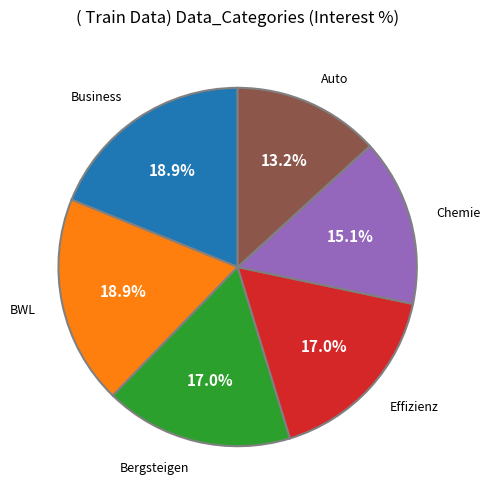

Is there any slice that represents more than half of the pie?

No